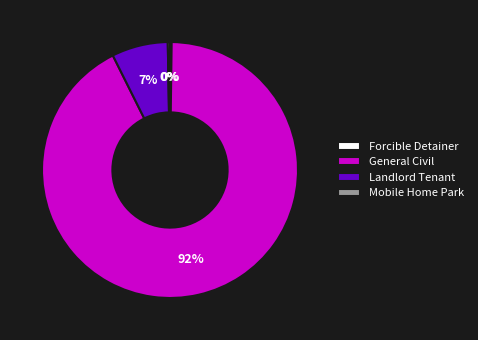

To the nearest percent, what is the average slice percentage?

25%